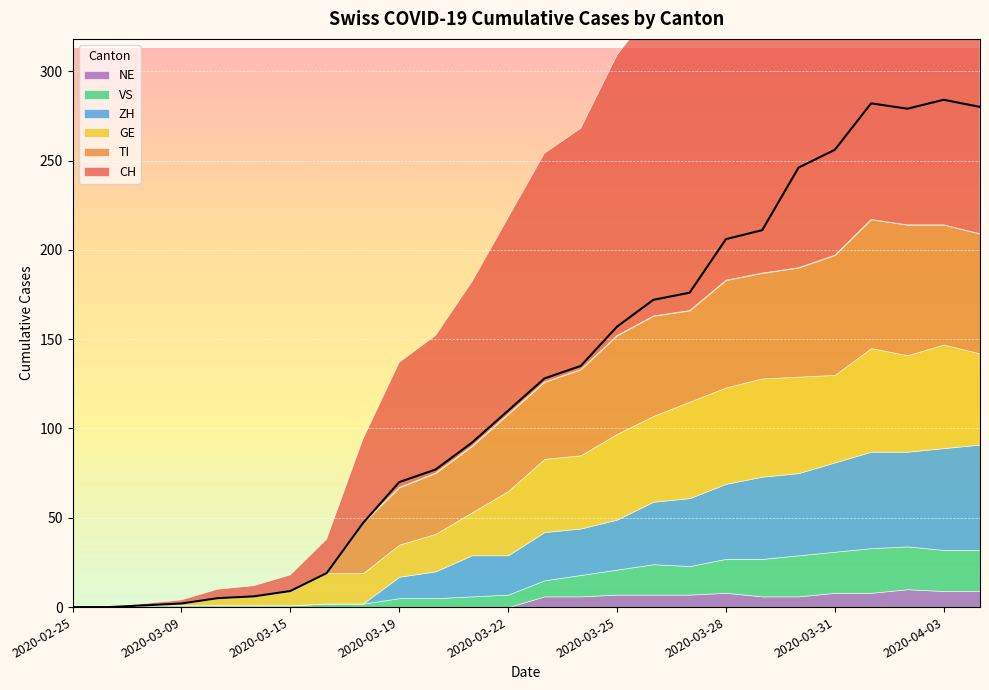

What is the total value across all series at 2020-03-26?

335